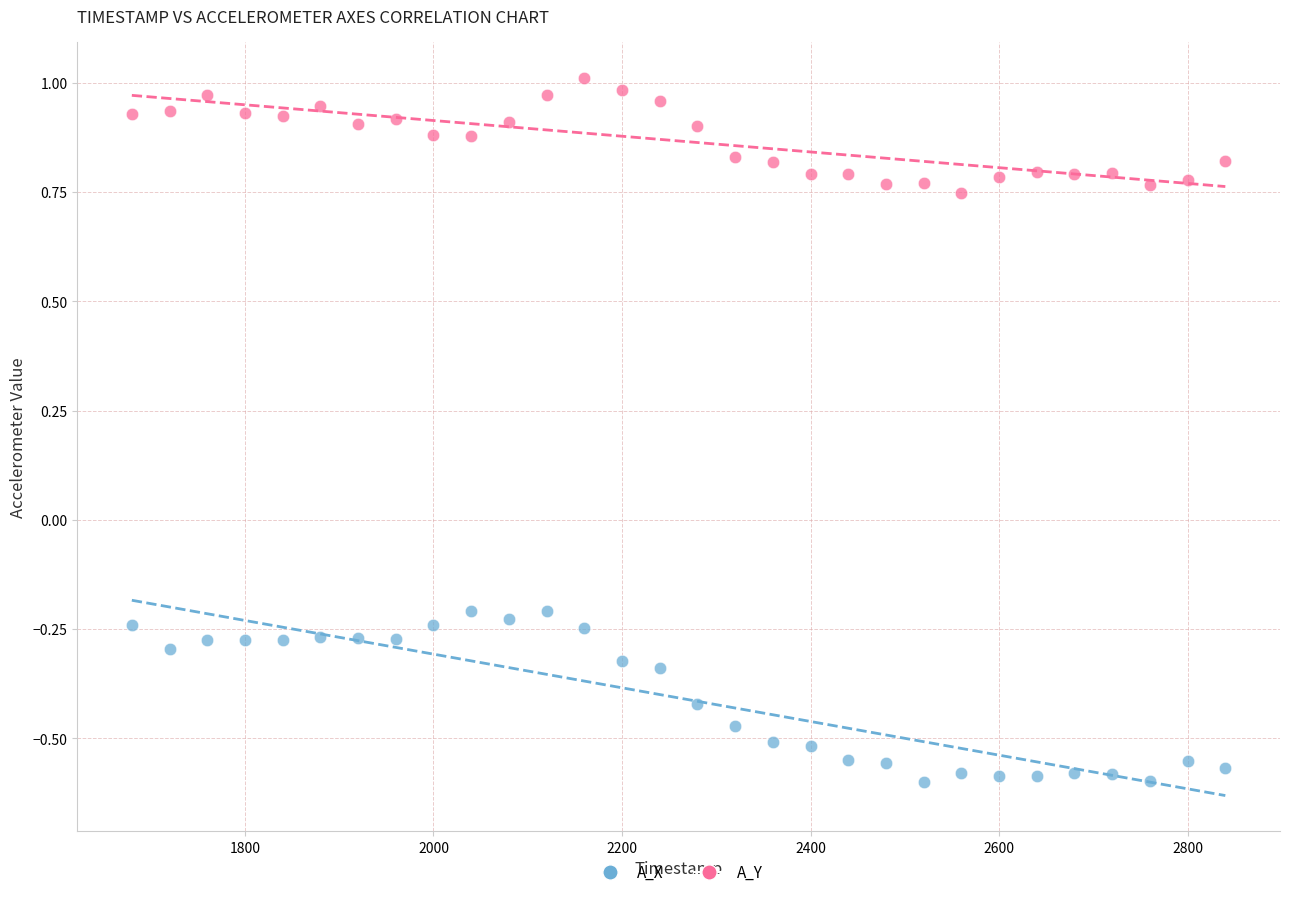

Across all data points, what is the range of Y values (max minus min)?

1.6